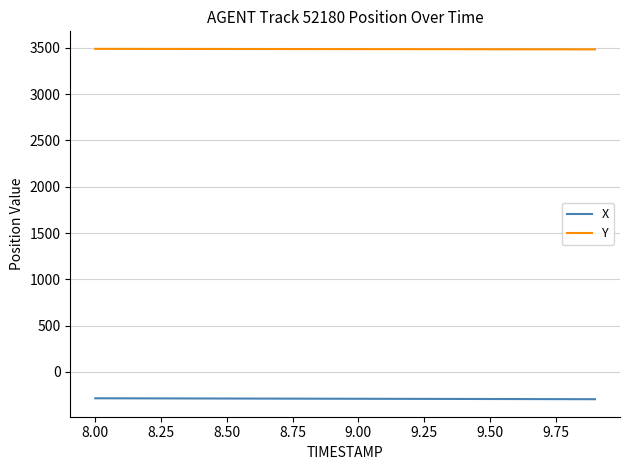

What is the maximum value shown in the chart?

3488.8